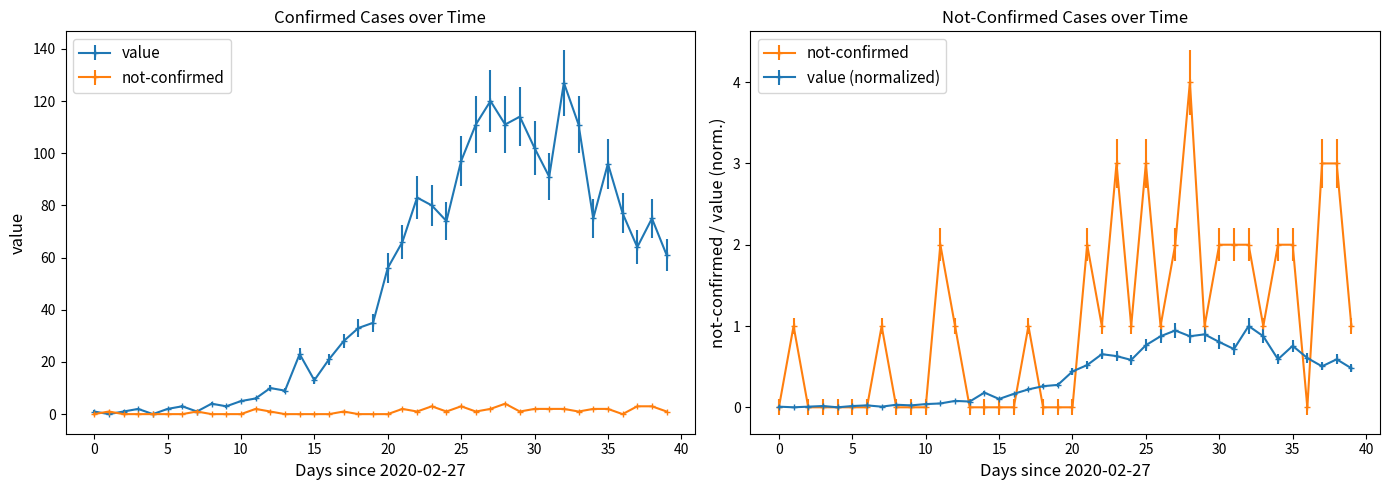

What is the difference between the maximum and second lowest values in the not-confirmed series?

4